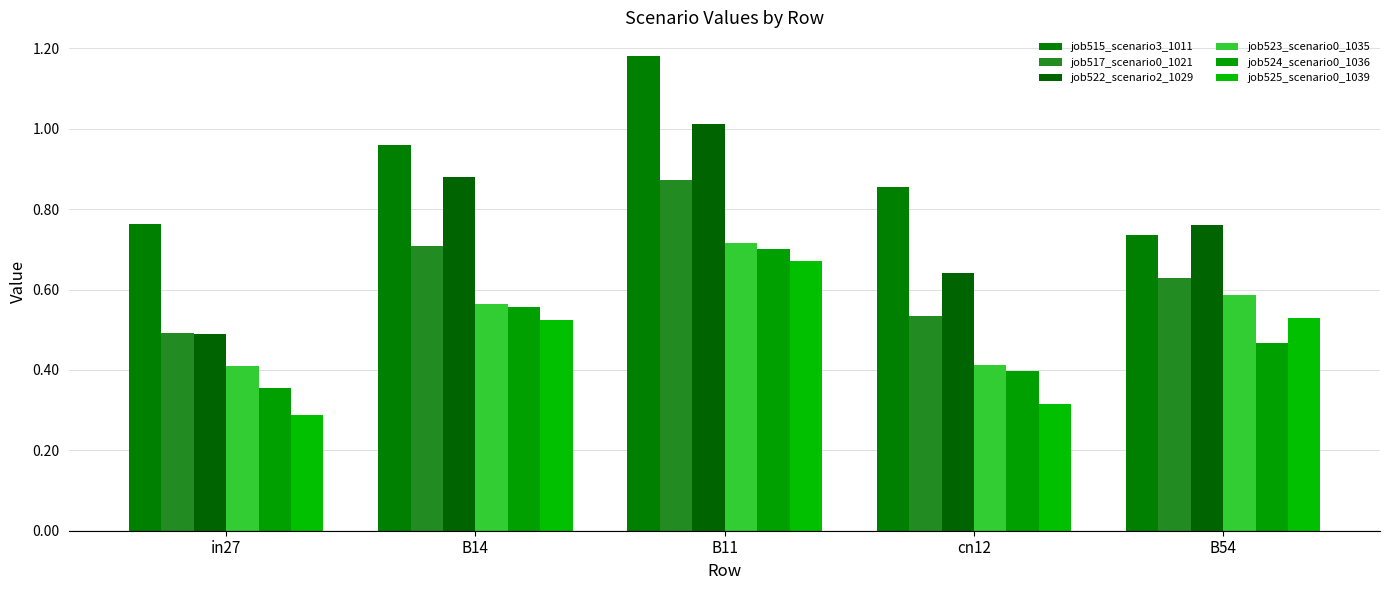

How many groups of bars are there?

5